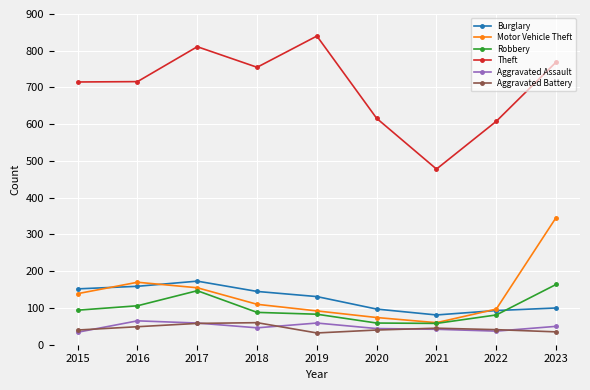

Read the Aggravated Battery value at 2017, to the nearest 5.

60